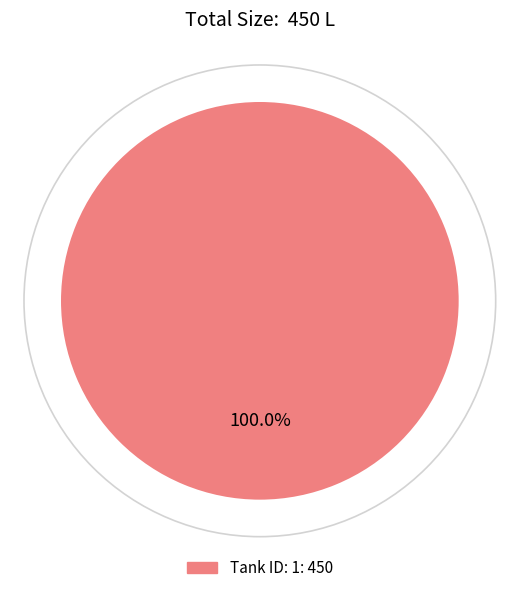

Does any single category account for the majority?

Yes